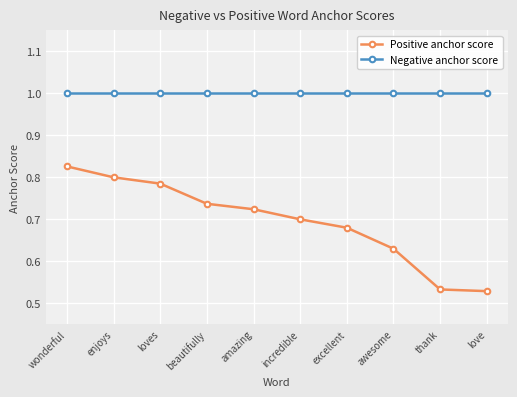

List the series in order of their peak value, highest first.

Negative anchor score, Positive anchor score